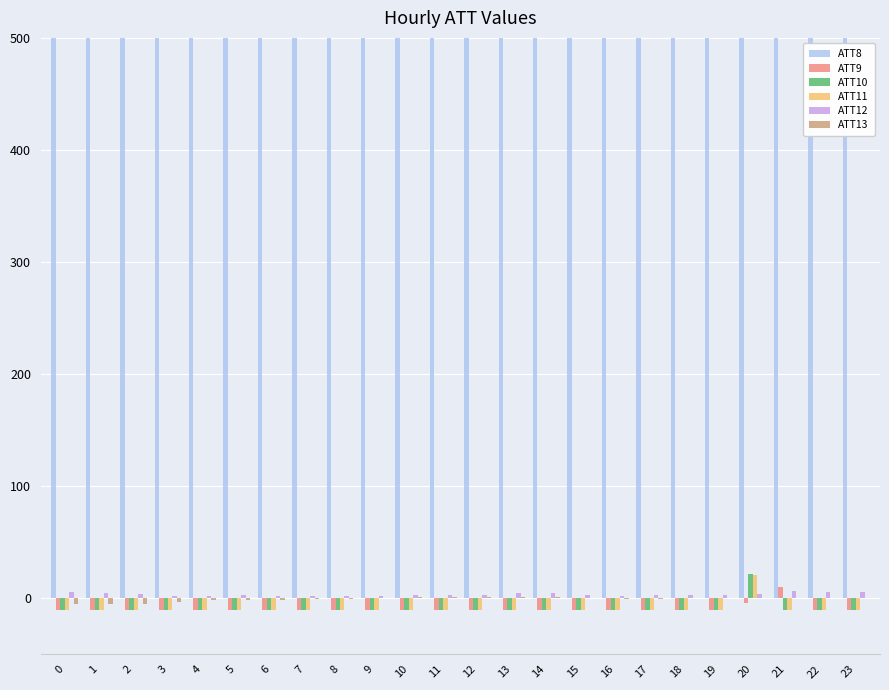

What is the average value of the ATT11 series?

-8.7